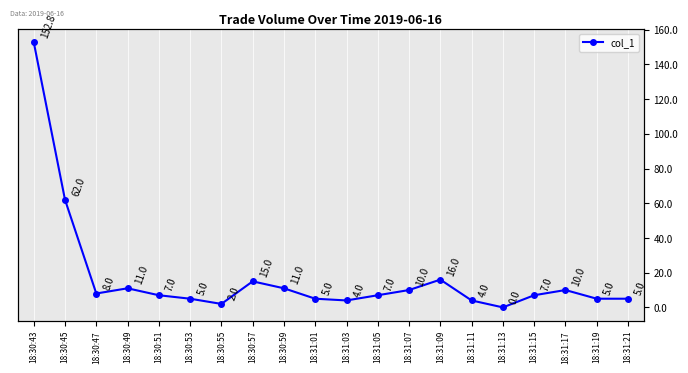

What is the difference between the values at 18:31:09 and 18:31:05?

9.0